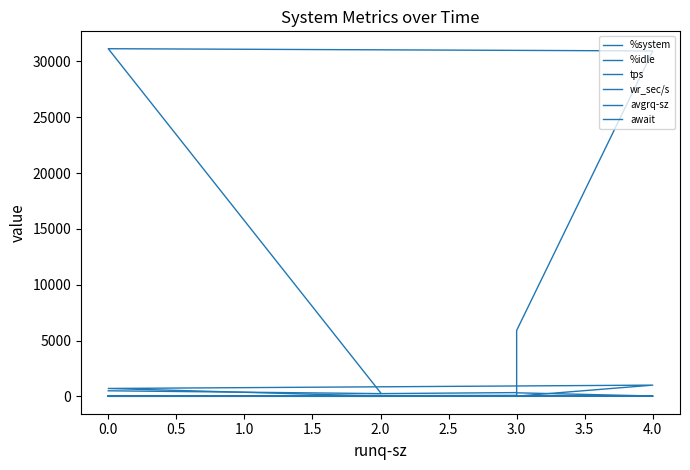

Reading left to right, list all the values displayed in this chart.

%system: 2.1	2.1	3.6	1.6	4.7	2.0	2.2
%idle: 48.1	66.1	11.9	13.0	10.7	44.9	69.3
tps: 31.8	4.0	3.8	316.2	30.8	44.2	17.0
wr_sec/s: 497.6	244.8	336.0	5902.4	30939.2	31137.6	332.8
avgrq-sz: 16.4	61.2	88.4	18.7	1004.5	705.0	19.6
await: 0.2	0.8	0.4	0.5	10.1	6.6	0.1